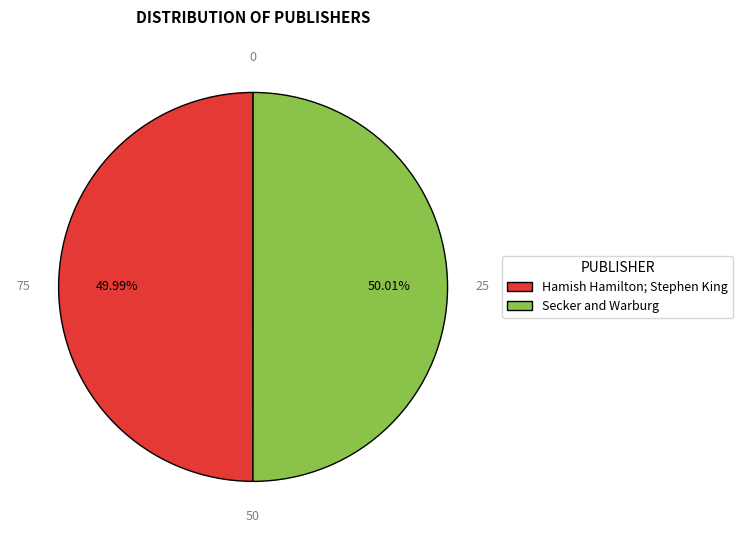

What is the ratio of the value at Secker and Warburg to the value at Hamish Hamilton; Stephen King?

1.0